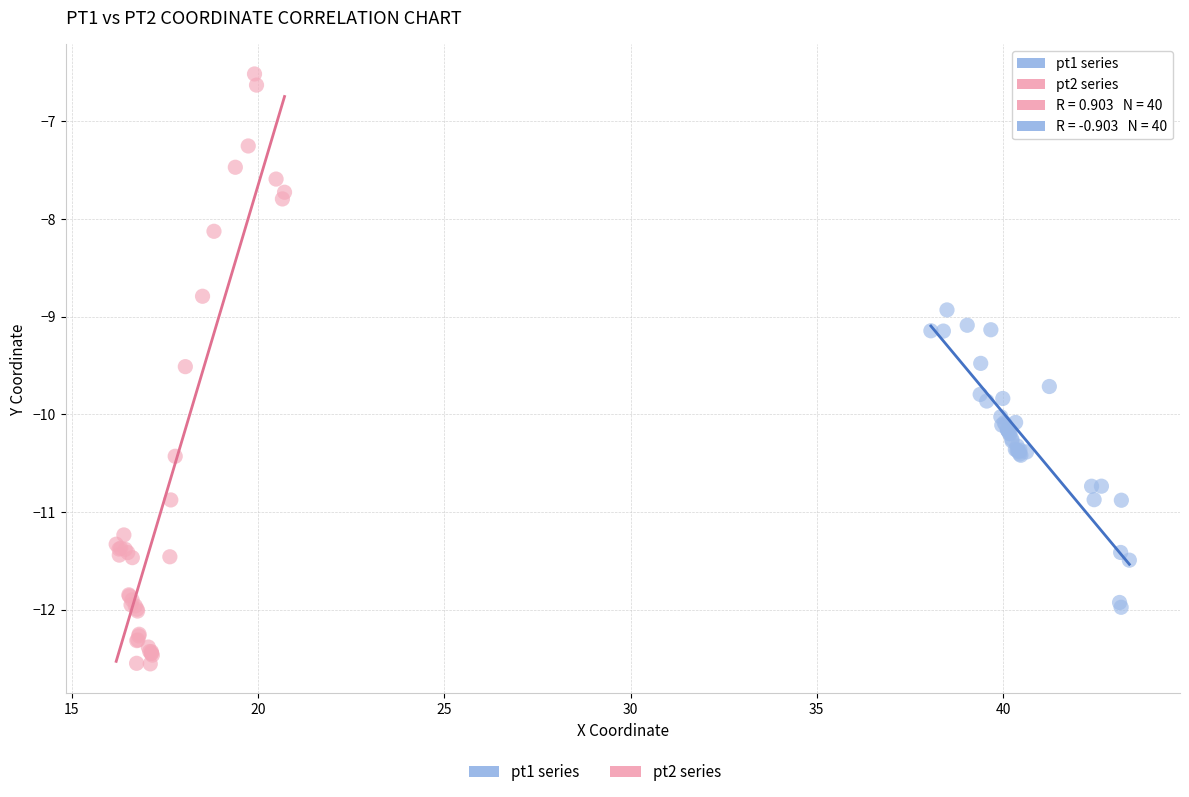

Which series has the widest spread of Y values?

pt2 series